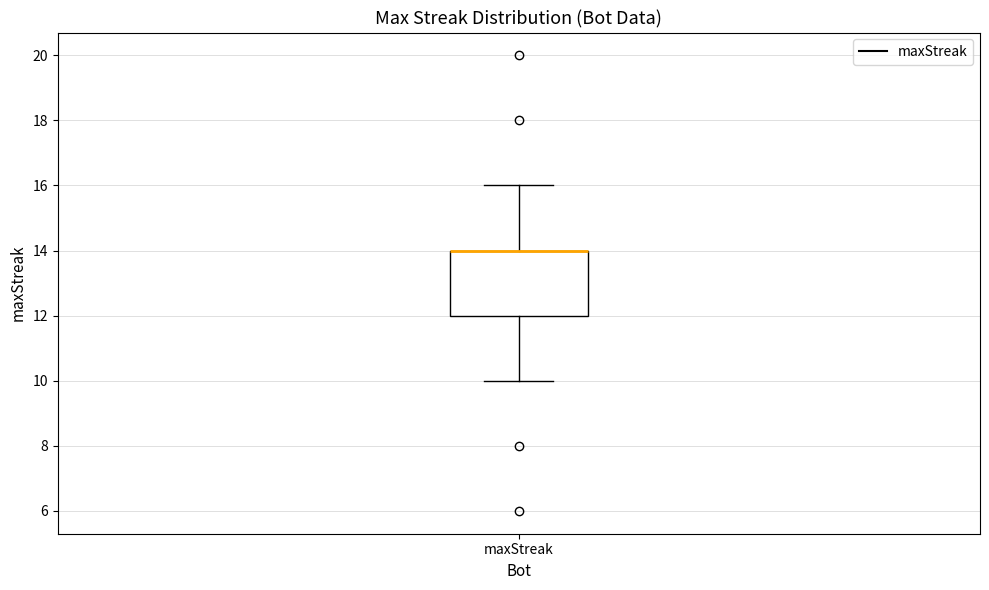

Where does the lower whisker of the box for maxStreak end on the y-axis? The values are not printed on the chart, so give them approximately, as read against the axis.

10